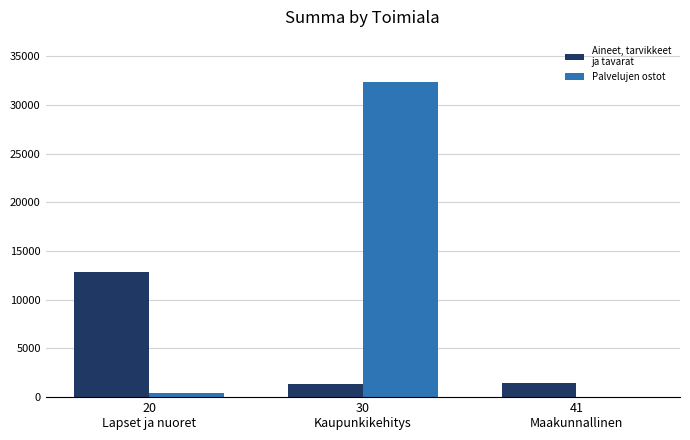

What is the maximum value shown in the chart?

32343.0